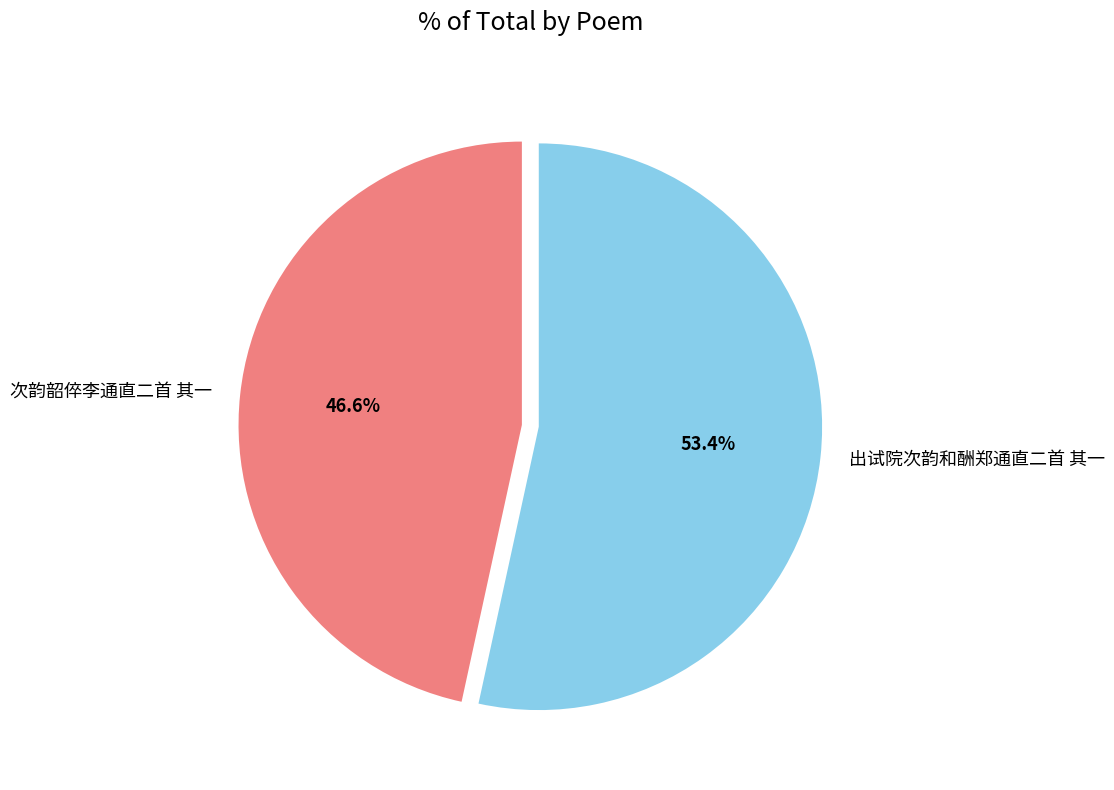

What percentage is NOT represented by 出试院次韵和酬郑通直二首 其一?

46.6%